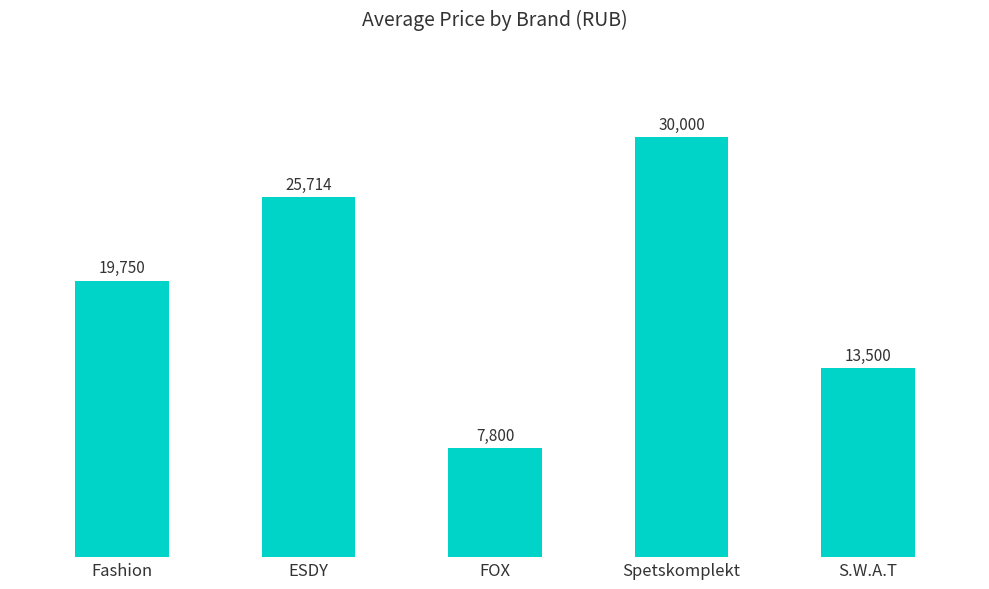

How many series are shown in this chart?

1